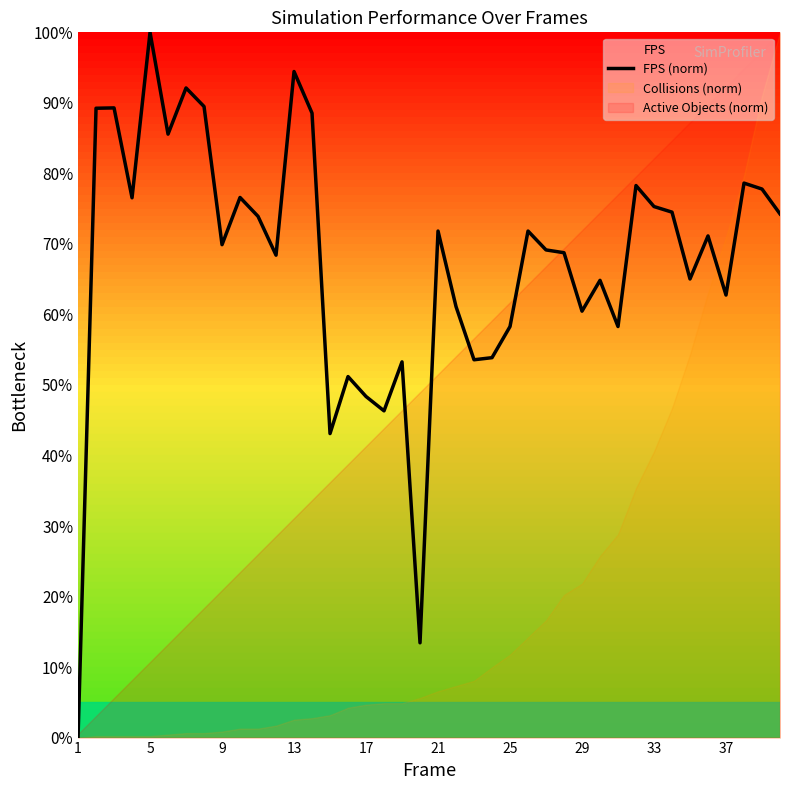

Reading left to right, transcribe all the data shown in this chart.

0.0	89.2	89.3	76.5	100.0	85.6	92.1	89.5	69.9	76.6	73.9	68.4	94.4	88.5	43.1	51.2	48.4	46.3	53.3	13.4	71.8	61.1	53.6	53.9	58.3	71.8	69.1	68.8	60.5	64.8	58.3	78.3	75.3	74.5	65.0	71.1	62.7	78.6	77.8	74.3